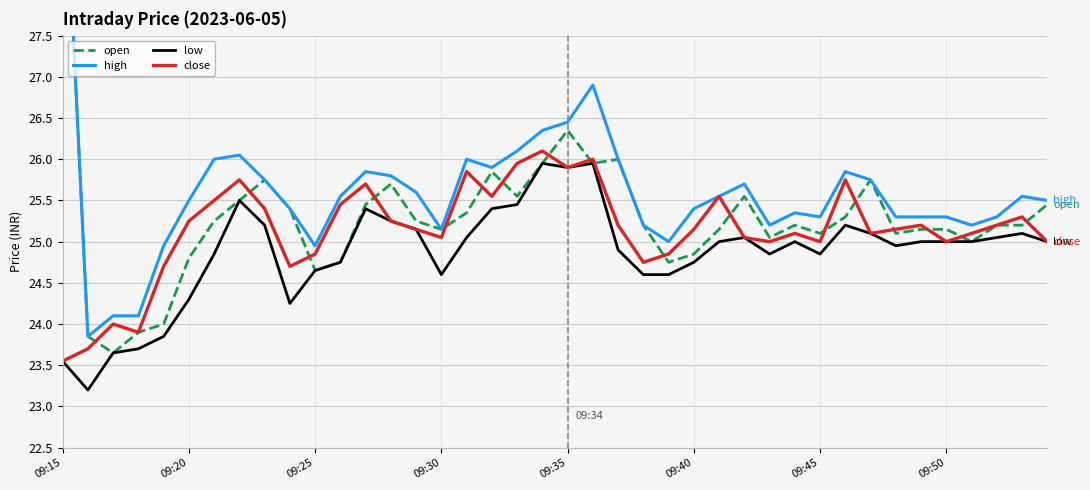

True or false: low and high intersect in this chart.

False